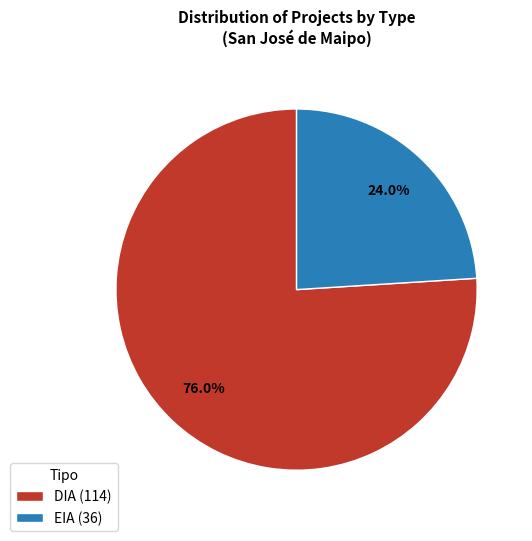

Rank the categories by value from lowest to highest.

EIA, DIA